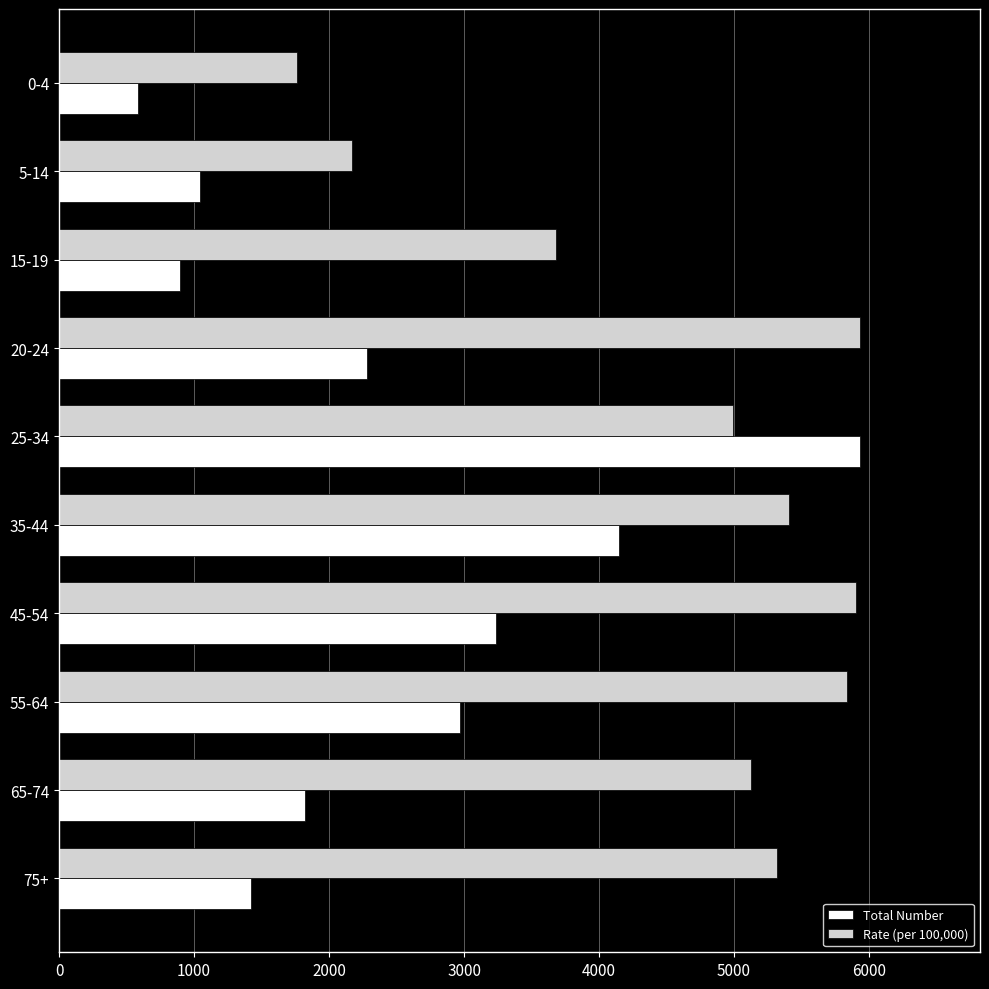

What is the maximum value for Total Number?

5932.0